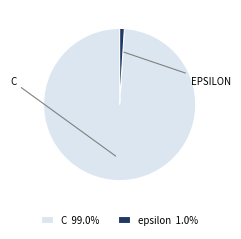

Does any single category account for the majority?

Yes